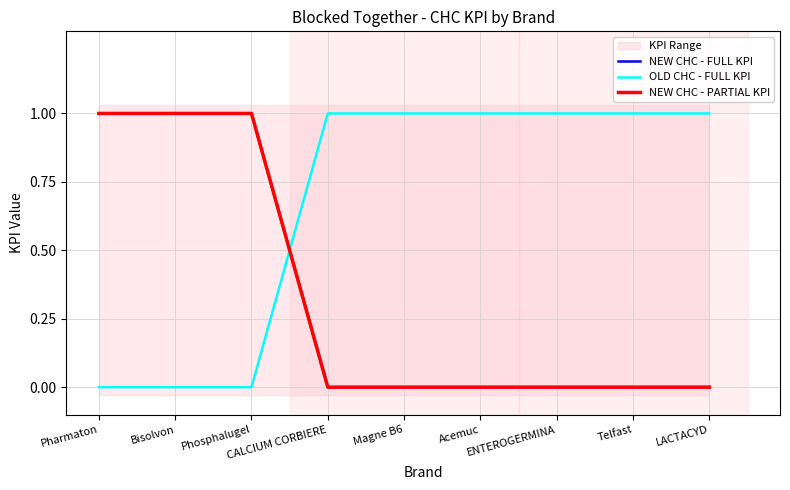

How many NEW CHC - FULL KPI values are between 0 and 1?

9